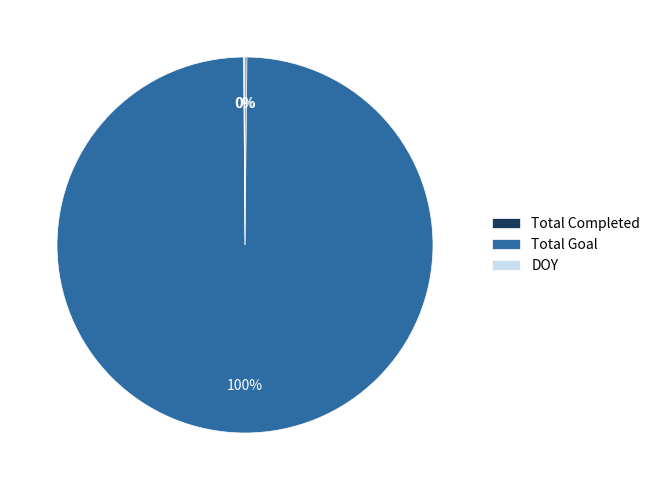

Which category accounts for the majority?

Total Goal